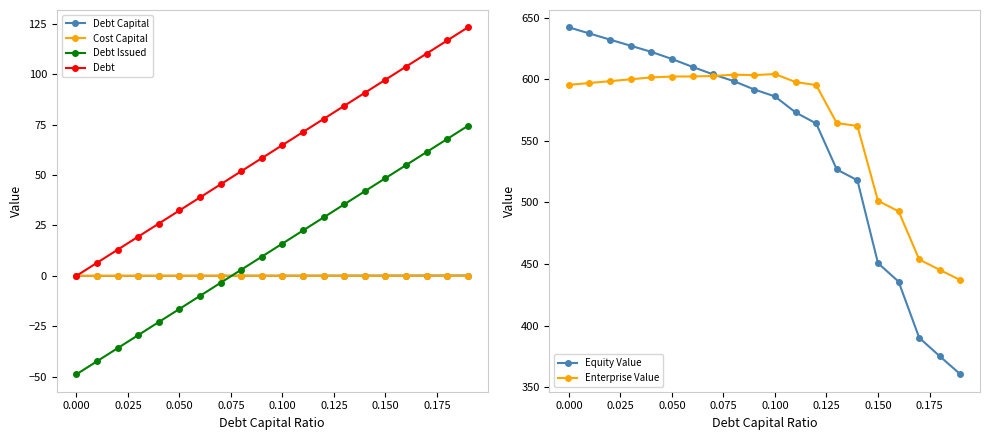

True or false: Debt Issued has more than 0 interior local peaks.

False